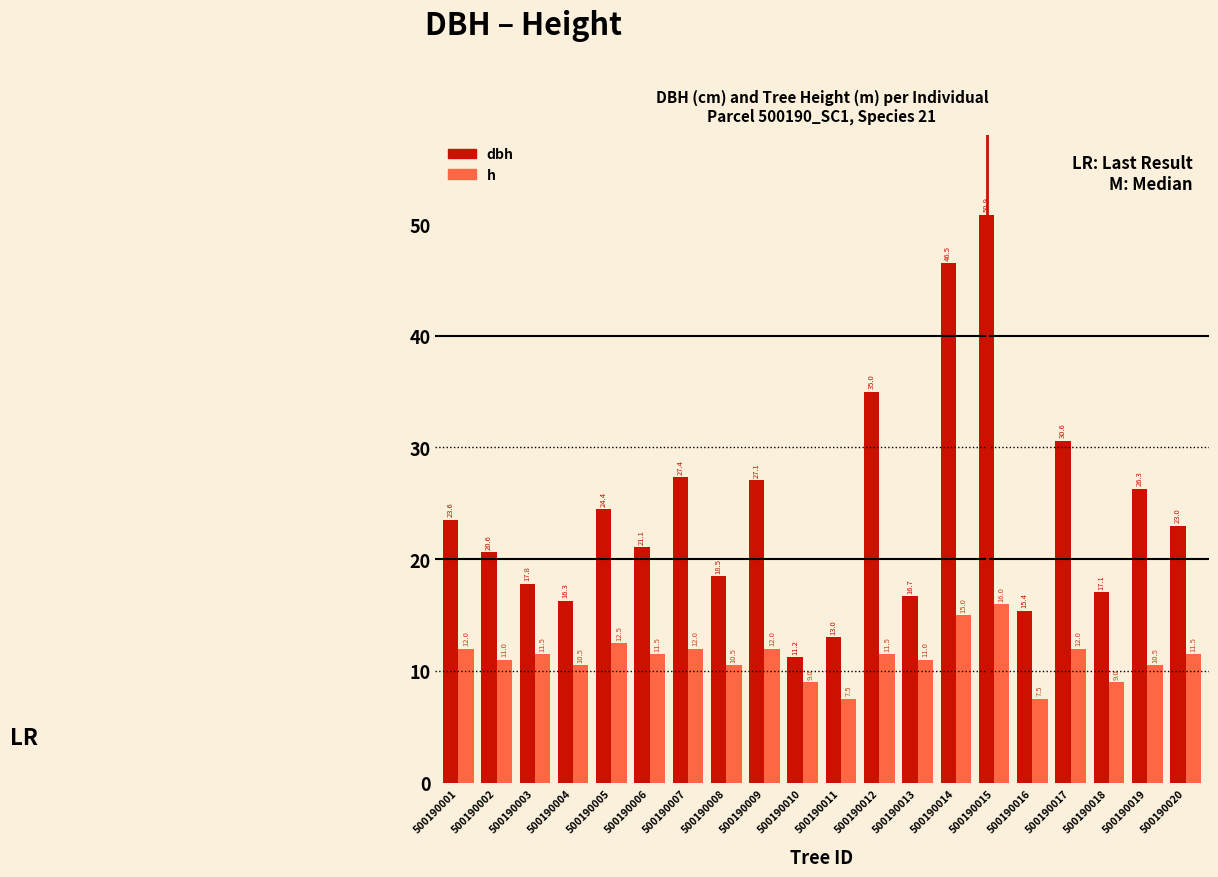

Rank the series by their average value, from highest to lowest.

dbh, h